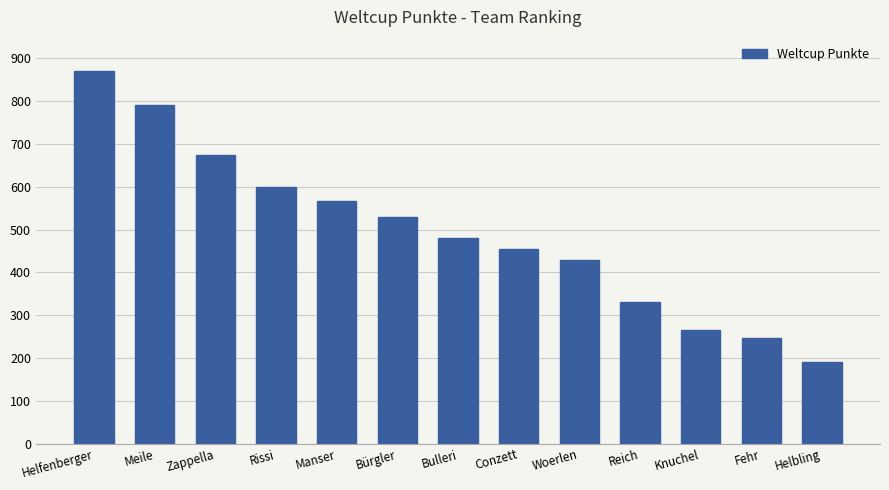

Reading left to right, extract all data points from this chart.

Helfenberger=871	Meile=791	Zappella=675	Rissi=599	Manser=567	Bürgler=530	Bulleri=480	Conzett=455	Woerlen=429	Reich=330	Knuchel=266	Fehr=247	Helbling=190